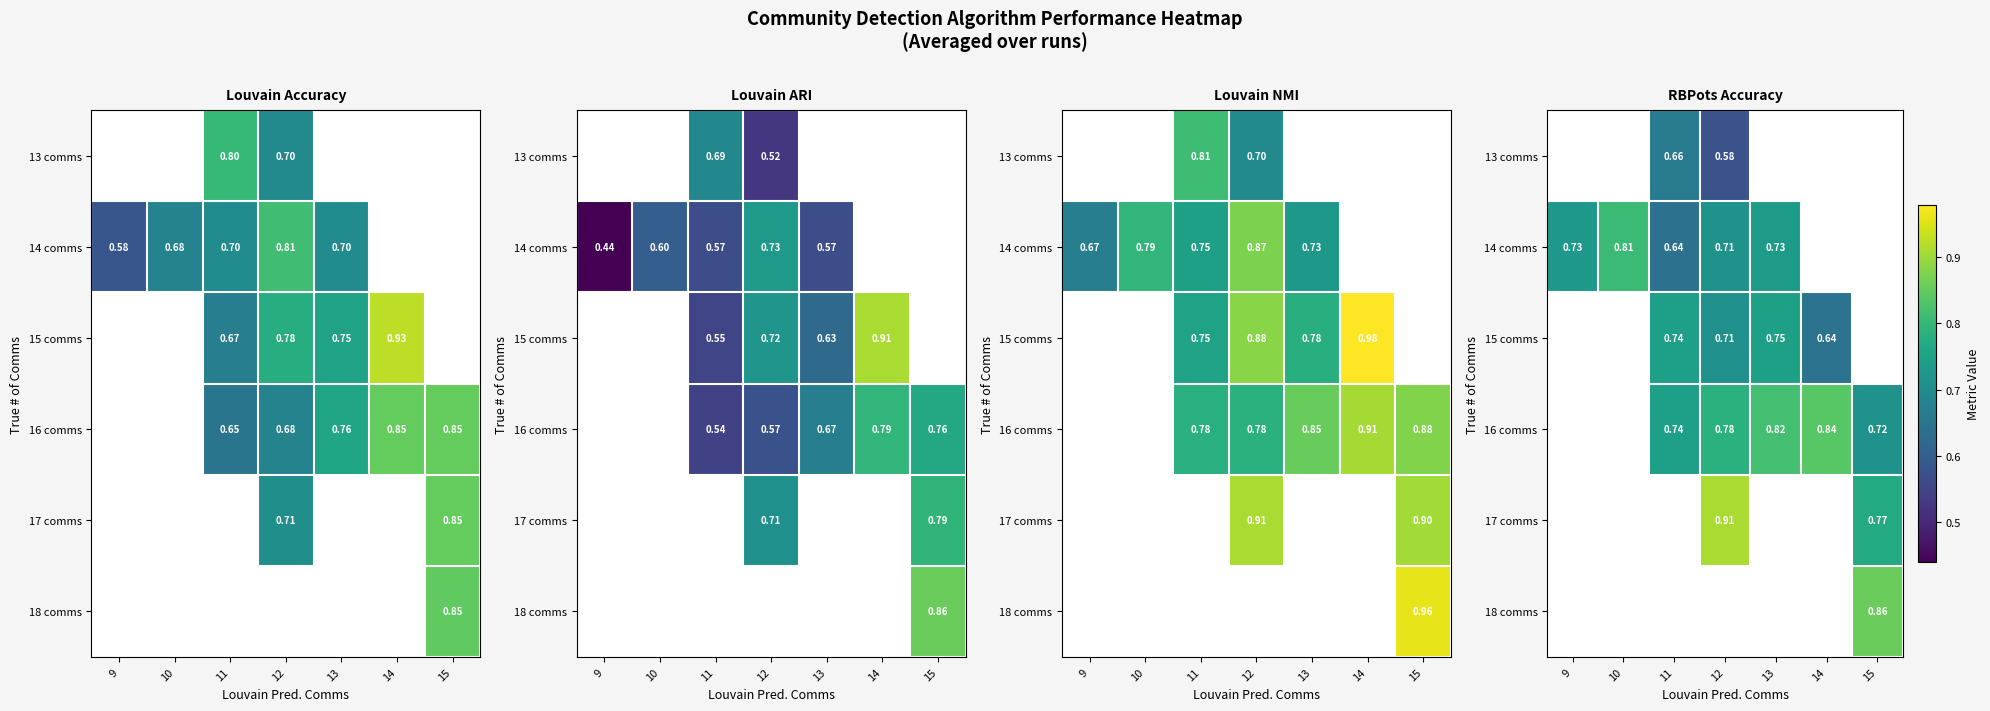

Which has a higher value, 9 or 10?

10